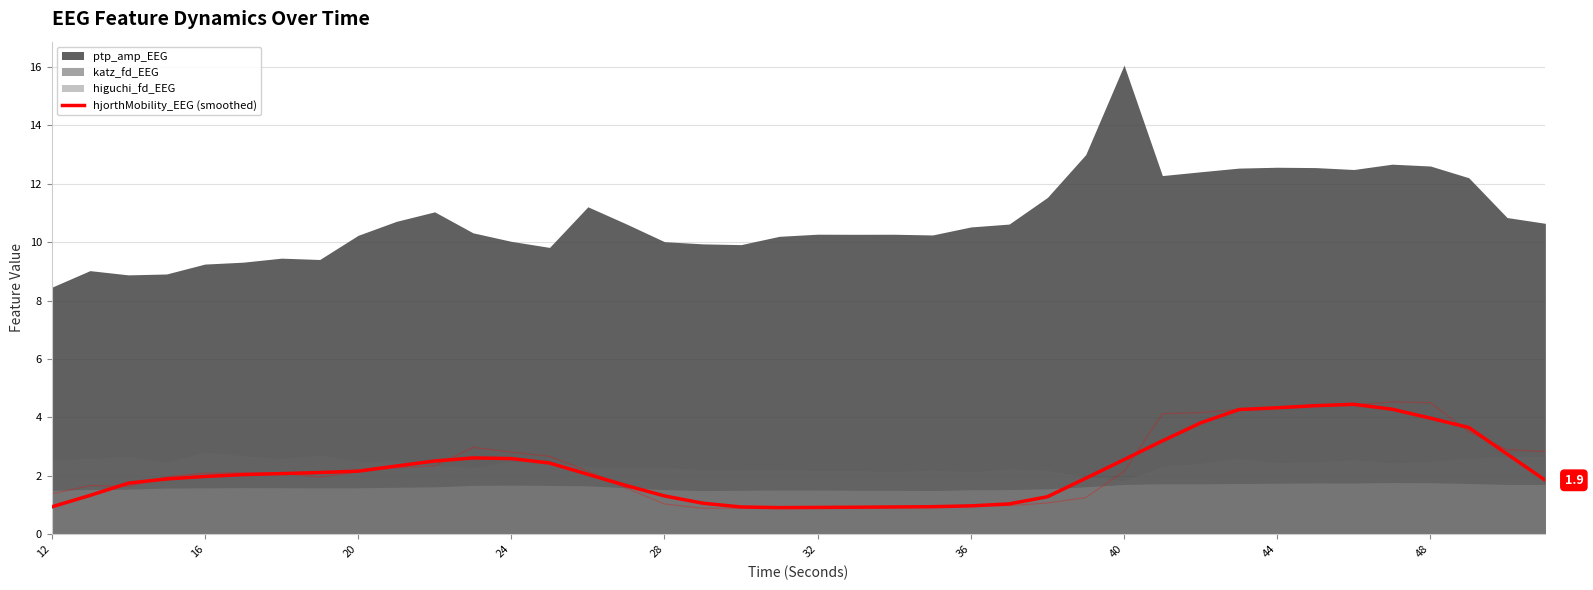

Reading left to right, what are all the values shown in this chart?

0.9	1.3	1.7	1.9	2.0	2.0	2.1	2.1	2.2	2.3	2.5	2.6	2.6	2.4	2.1	1.7	1.3	1.1	0.9	0.9	0.9	0.9	0.9	0.9	1.0	1.0	1.3	1.9	2.6	3.2	3.8	4.3	4.3	4.4	4.4	4.3	4.0	3.7	2.7	1.8